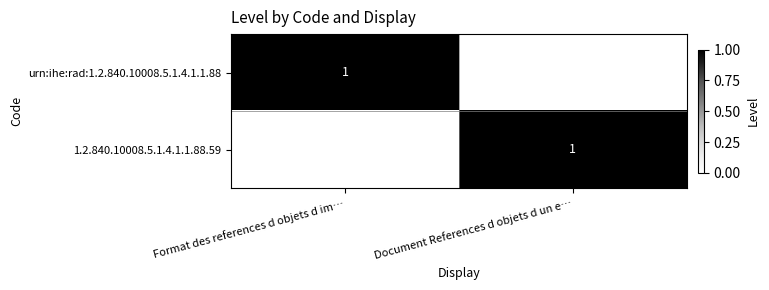

True or false: urn:ihe:rad:1.2.840.10008.5.1.4.1.1.88 has a value of 2 at Format des references d objets d im….

False